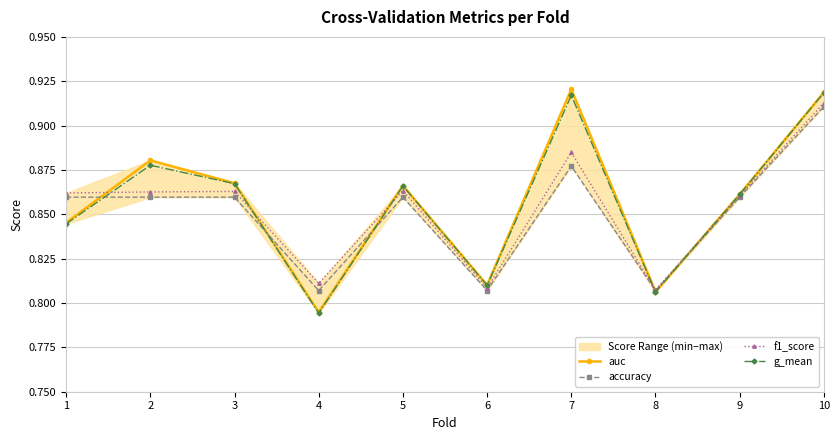

Is the value of g_mean at 5 greater than the value of f1_score at 1?

Yes